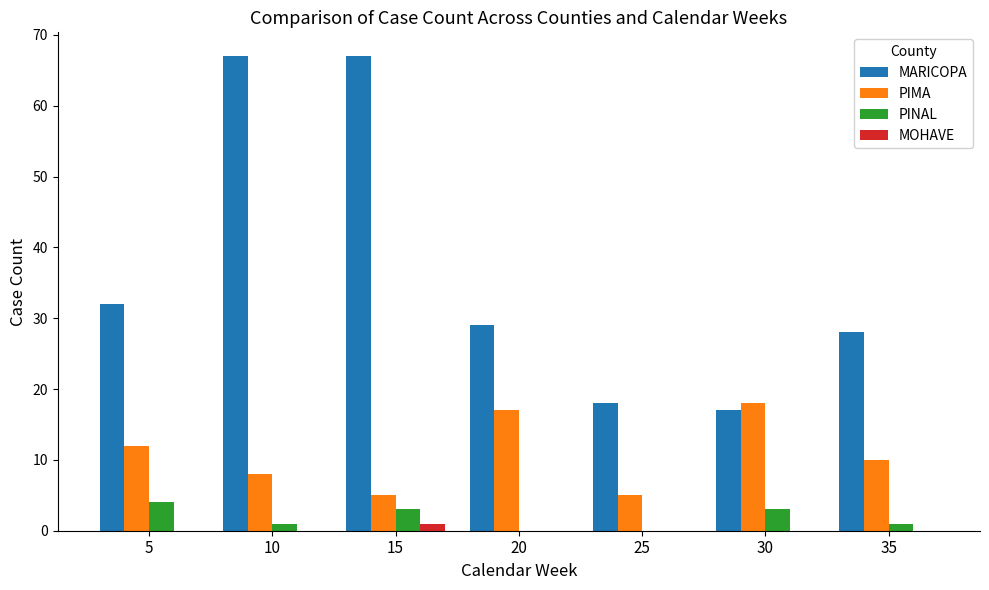

At which label is MARICOPA closest to 42?

5